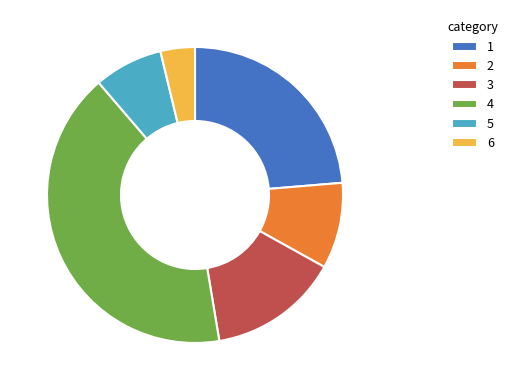

Between 5 and 4, which is larger?

4